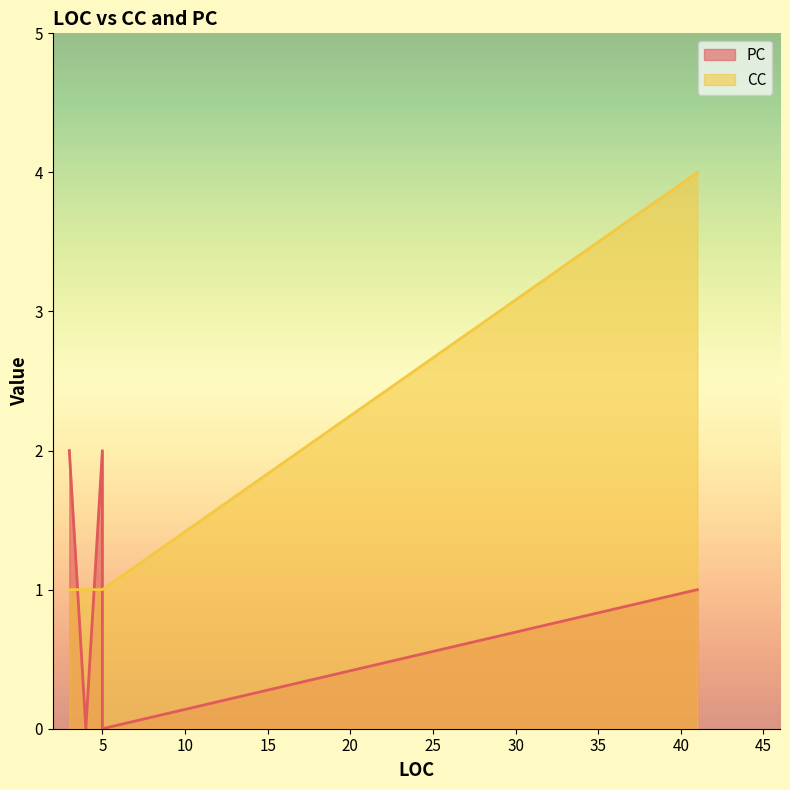

At 5, list the series in order from largest to smallest.

PC, CC